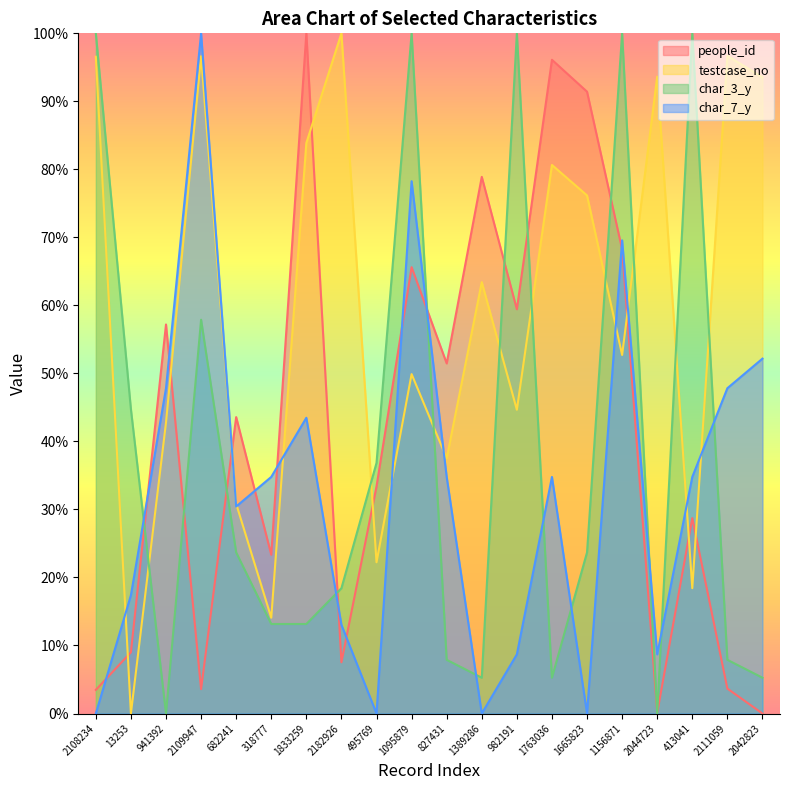

Which series has the largest total across all categories?

testcase_no